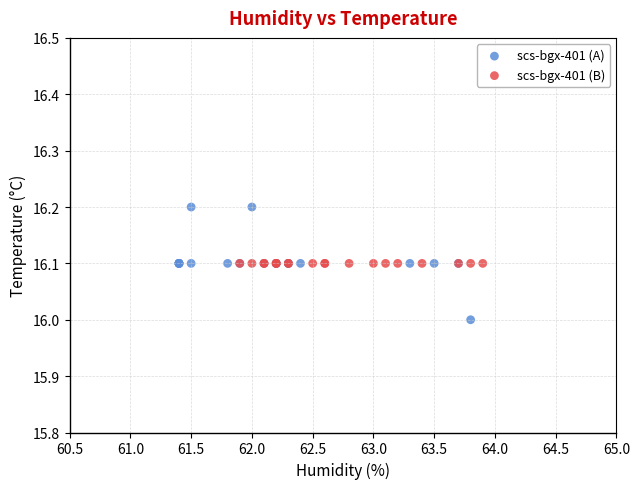

Which series reaches the maximum Y coordinate?

scs-bgx-401 (A)